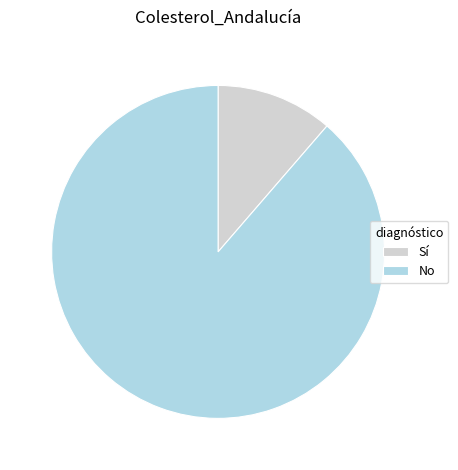

True or false: Sí accounts for 1% of the total.

False